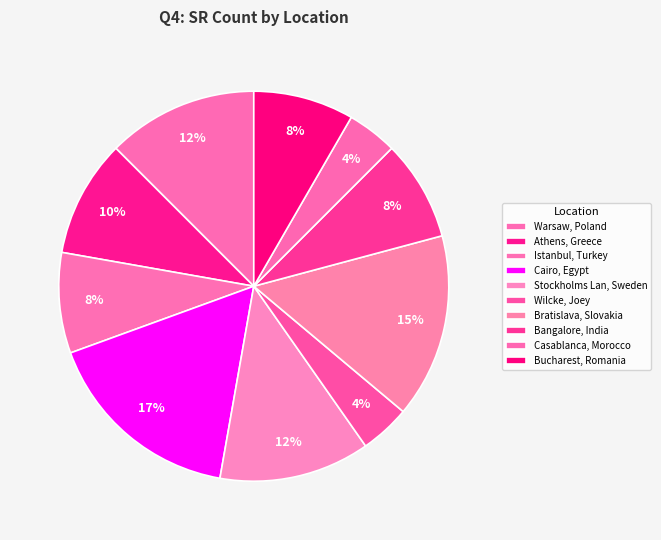

What is the smallest slice in the pie chart?

Wilcke, Joey